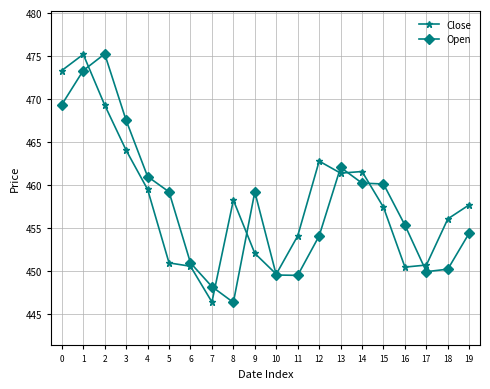

What is the difference between the highest and lowest values at 17?

0.8